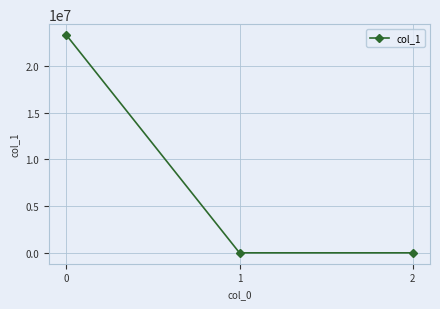

What is the greatest value displayed?

23290299.8